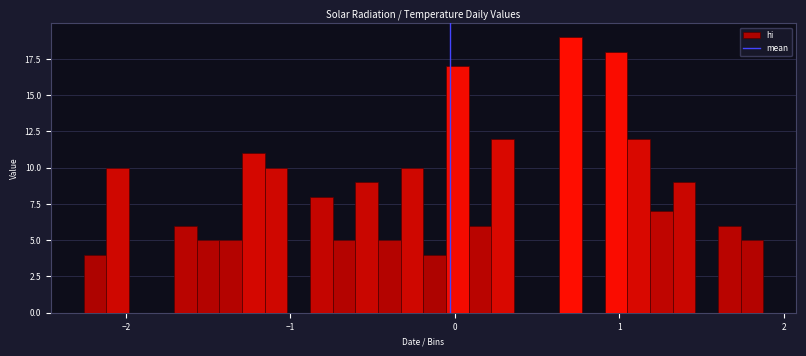

Around what value on the x-axis is the tallest bar? Give the approximate position of its centre, as read against the axis.

0.7